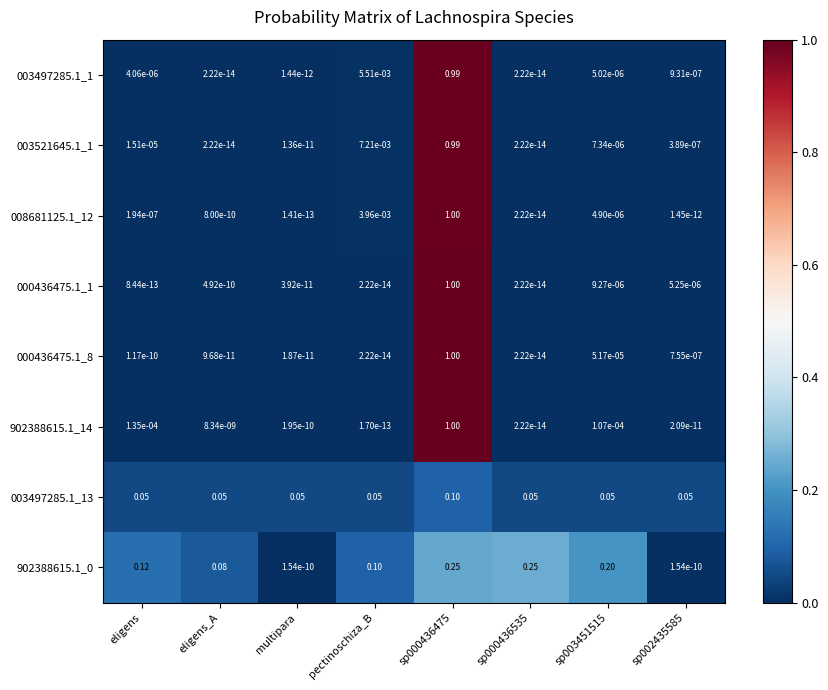

Is the value of 008681125.1_12 at pectinoschiza_B greater than the value of 902388615.1_0 at multipara?

Yes